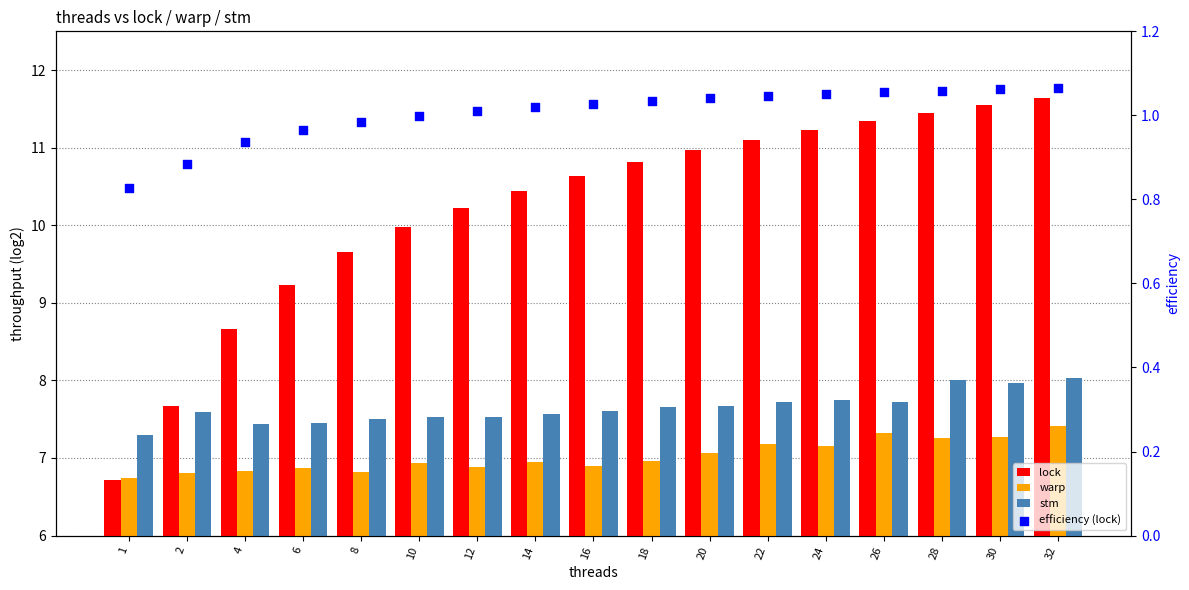

Is the value of warp at 22 greater than the value of lock at 20?

No